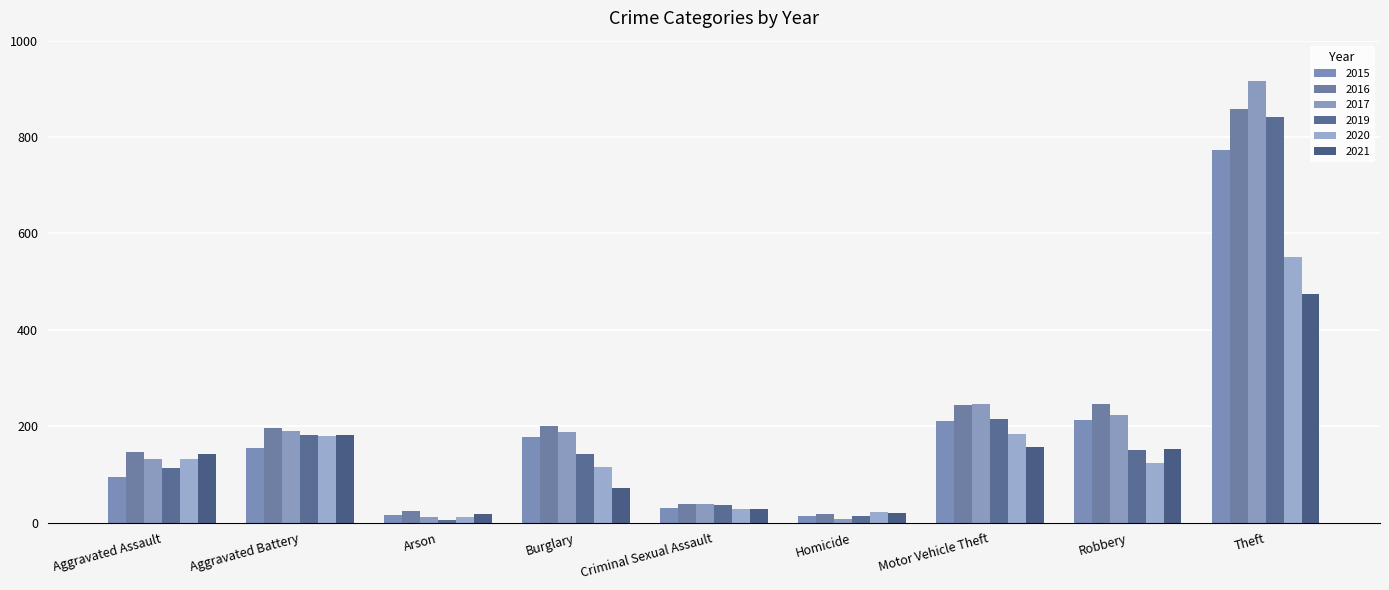

Reading right to left, what are all the values shown in this chart?

2015: 774	212	211	13	31	178	15	154	95
2016: 858	247	245	18	39	201	25	196	146
2017: 916	224	247	8	39	189	12	191	131
2019: 841	150	216	14	37	143	6	182	113
2020: 551	124	184	22	28	116	12	180	131
2021: 474	153	156	20	29	71	17	181	142